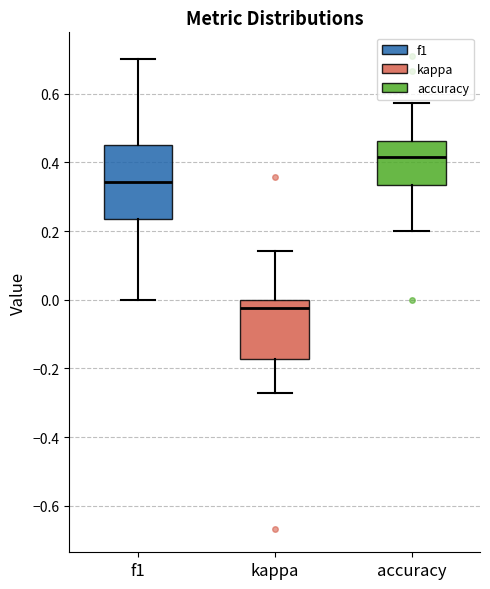

Reading left to right, transcribe this box plot: for each box, give where its median line is, the range the box spans, and where its two whiskers end, as read against the y-axis. The values are not printed on the chart, so give them approximately, as read against the axis.

f1: median 0.34, box 0.24 to 0.46, whiskers 0.00 to 0.70
kappa: median -0.02, box -0.18 to 0.00, whiskers -0.28 to 0.14
accuracy: median 0.42, box 0.34 to 0.46, whiskers 0.20 to 0.58